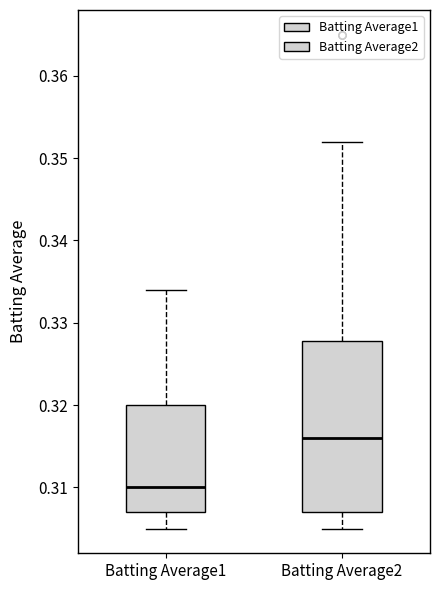

Which box is the tallest, from its lower edge to its upper edge?

Batting Average2